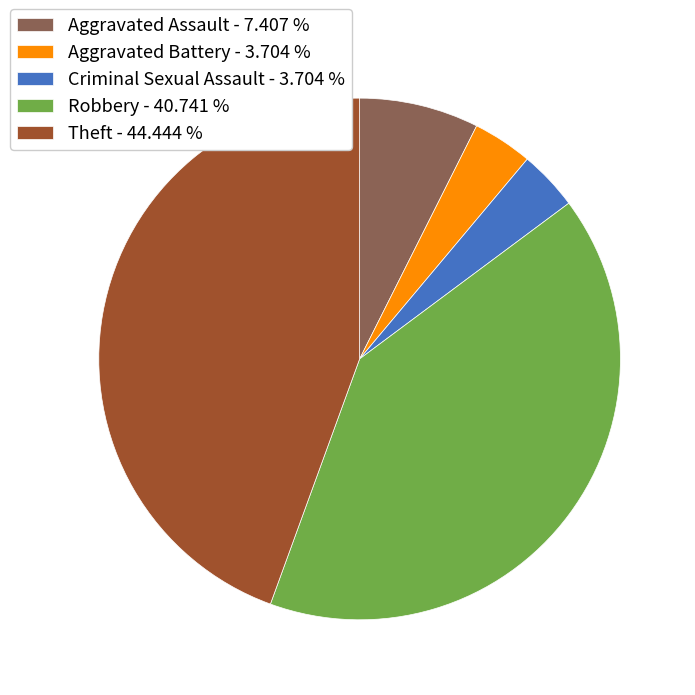

Which slice is the largest?

Theft